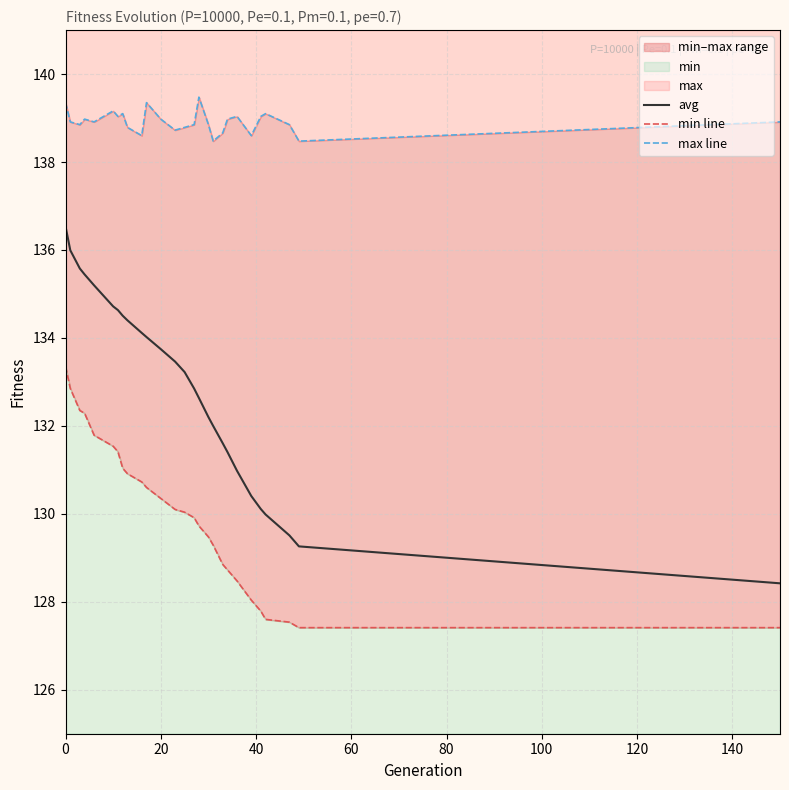

True or false: avg and min line intersect in this chart.

False